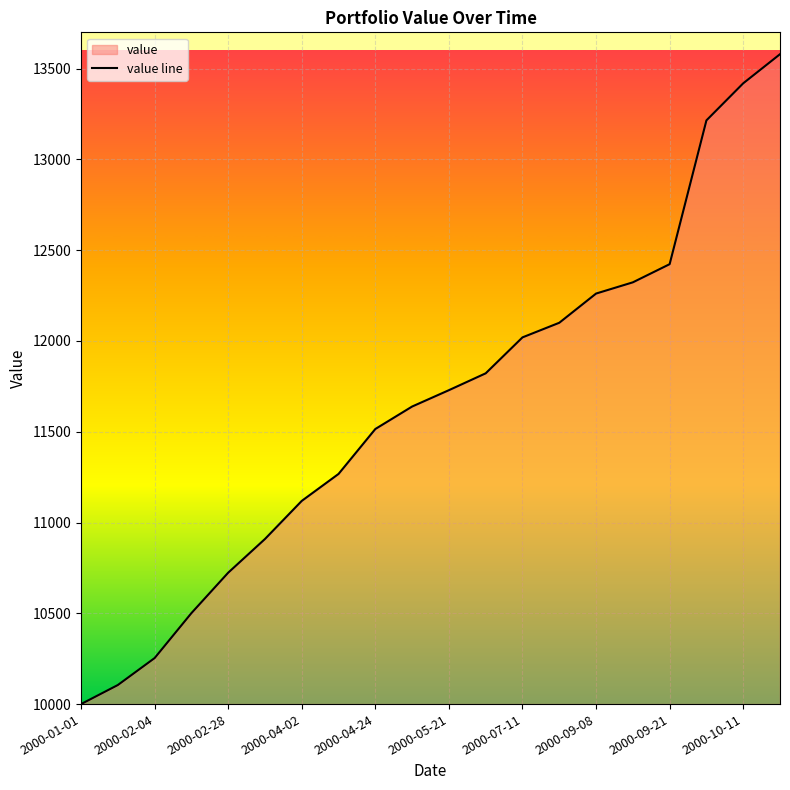

Which category has the lowest value across all series?

2000-01-01